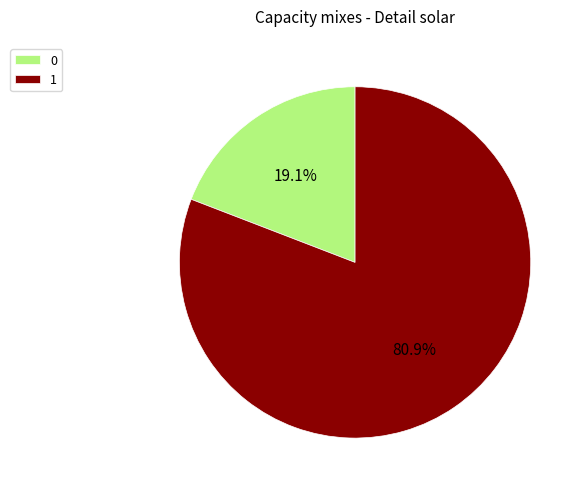

To the nearest percent, what is the difference between the largest and smallest slice percentages?

62%